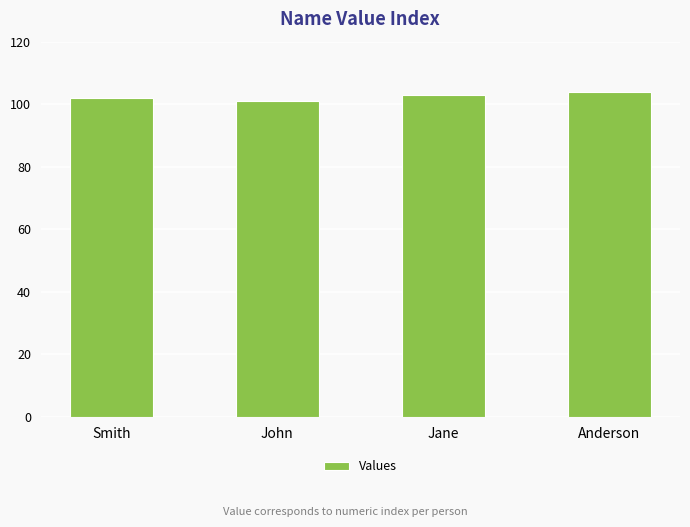

What is the value of the 2nd bar from the left?

101